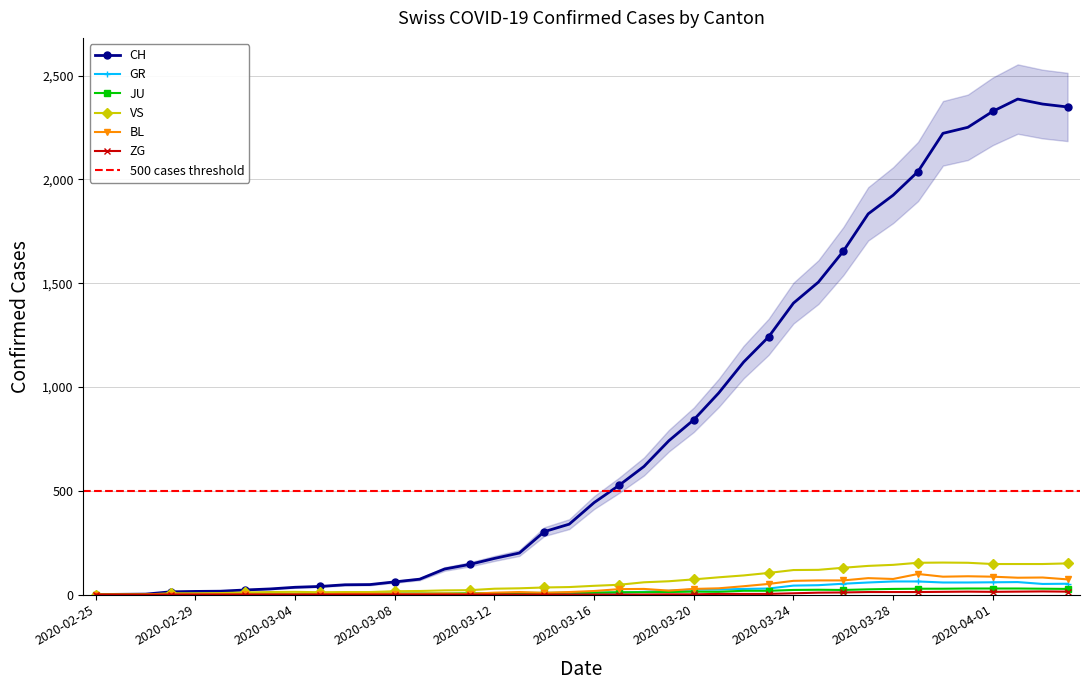

How many times do BL and JU cross each other?

1